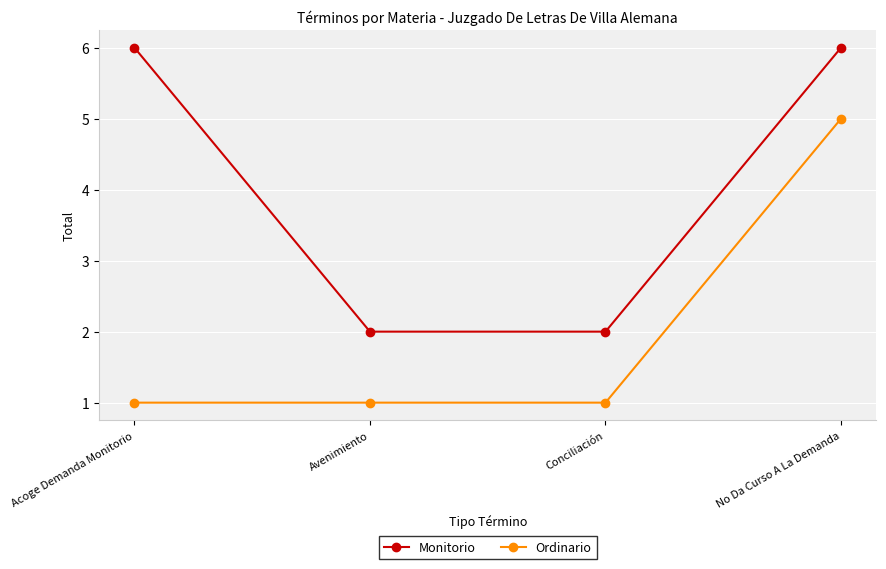

What is the sum of all Monitorio values?

16